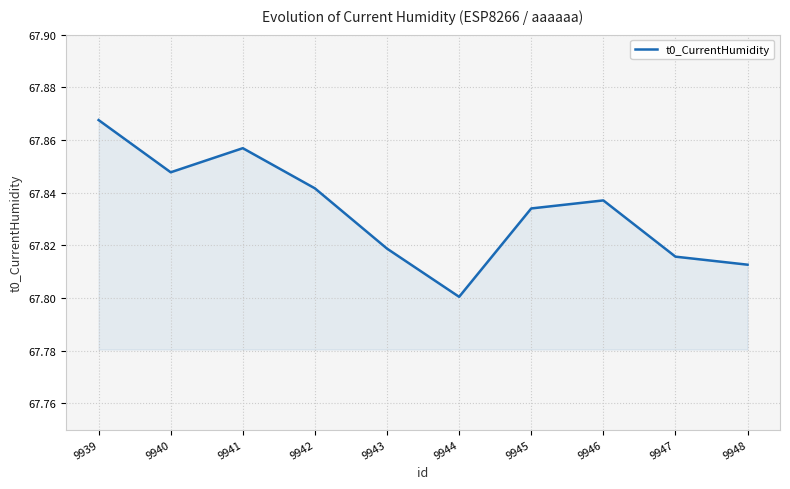

Count the values in the range 67 to 68.

10